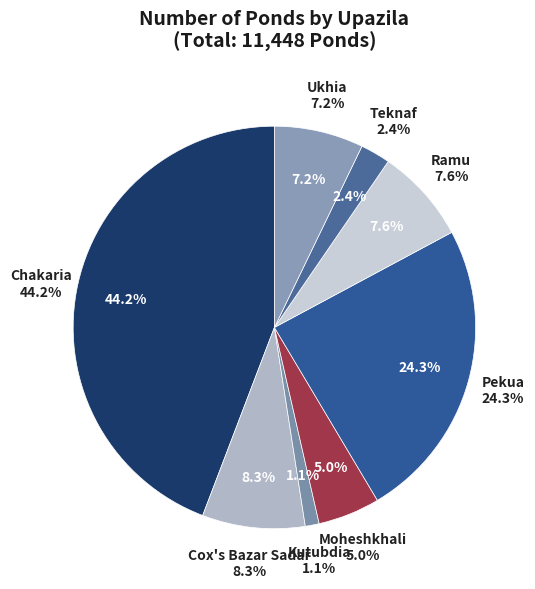

Rank the categories by value from highest to lowest.

Chakaria, Pekua, Cox's Bazar Sadar, Ramu, Ukhia, Moheshkhali, Teknaf, Kutubdia